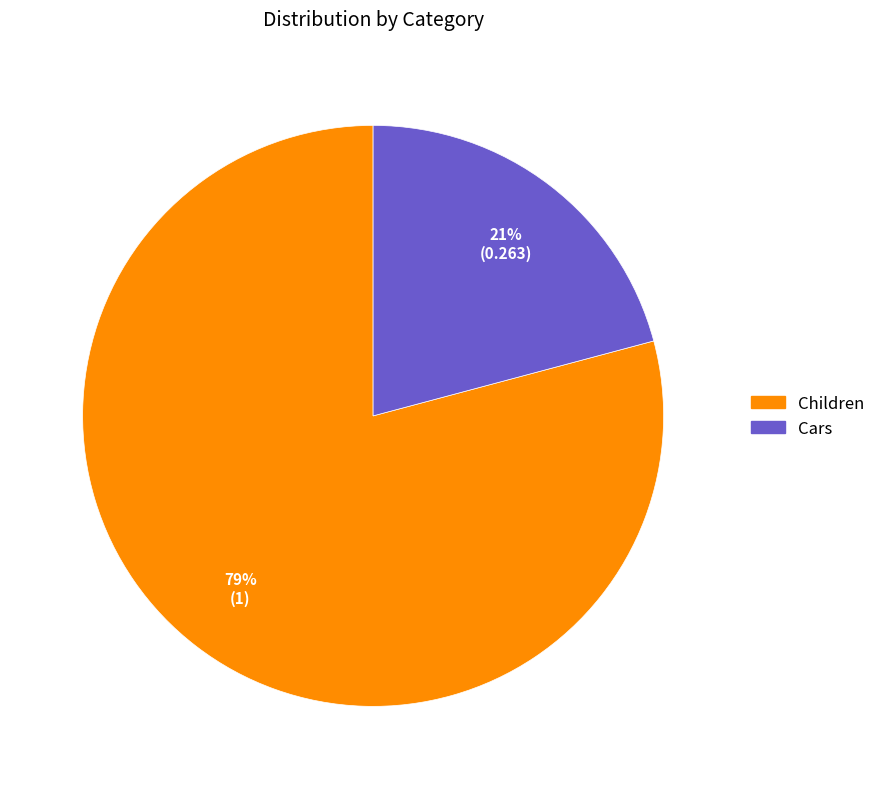

Is the sum of Cars and Children greater than half?

Yes